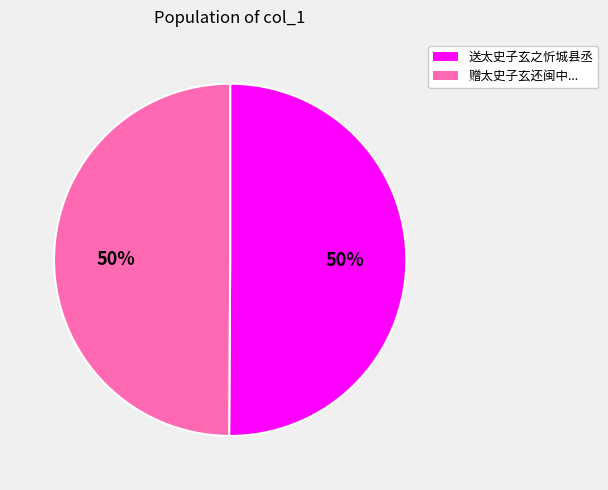

To the nearest percent, what is the average slice percentage?

50%